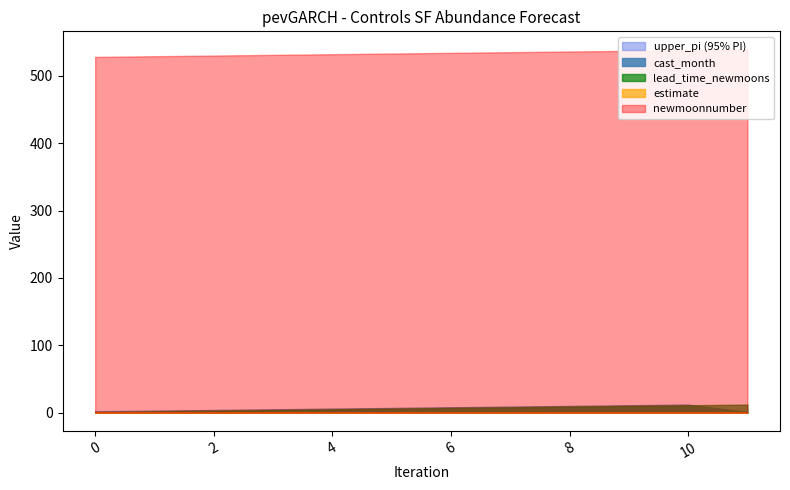

The value of newmoonnumber at 11 is 291.8. True or false?

False